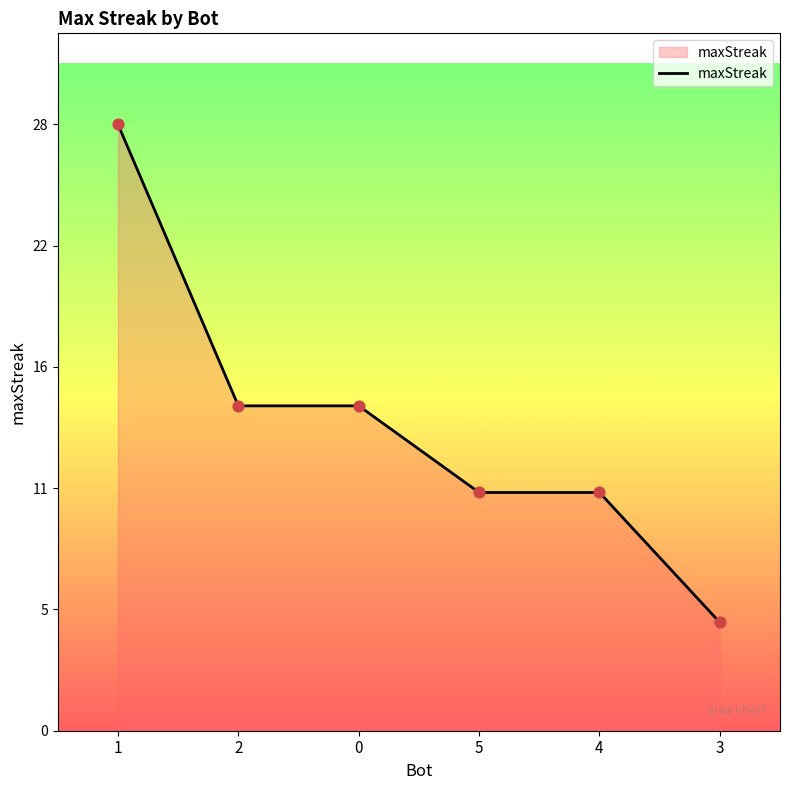

What is the ratio of the value at 0 to the value at 3?

3.0